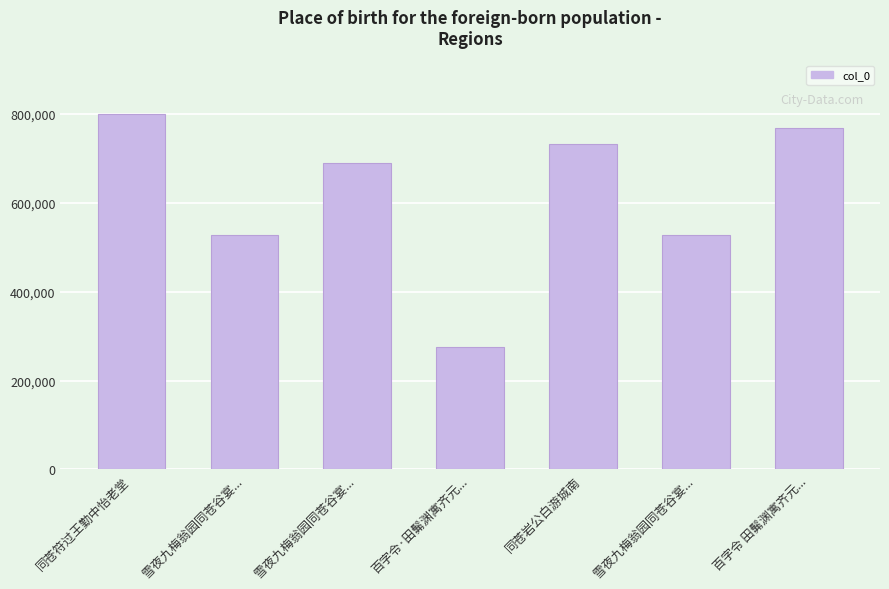

Rank the categories by value from highest to lowest.

同苍符过王勤中怡老堂, 百字令 田髴渊寓齐元..., 同苍岩公白游城南, 雪夜九梅翁园同苍谷宴..., 雪夜九梅翁园同苍谷宴..., 雪夜九梅翁园同苍谷宴..., 百字令·田髴渊寓齐元...